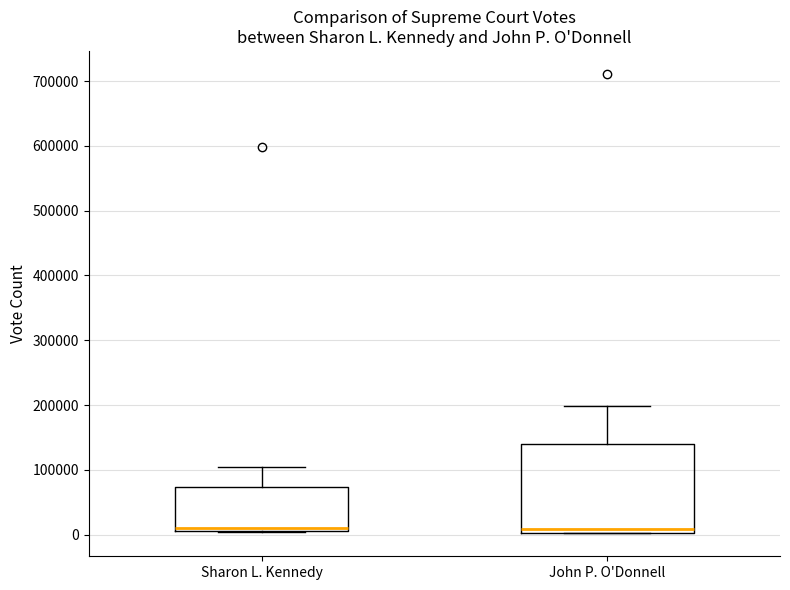

Where is the upper edge of the box for Sharon L. Kennedy on the y-axis? The values are not printed on the chart, so give them approximately, as read against the axis.

70000